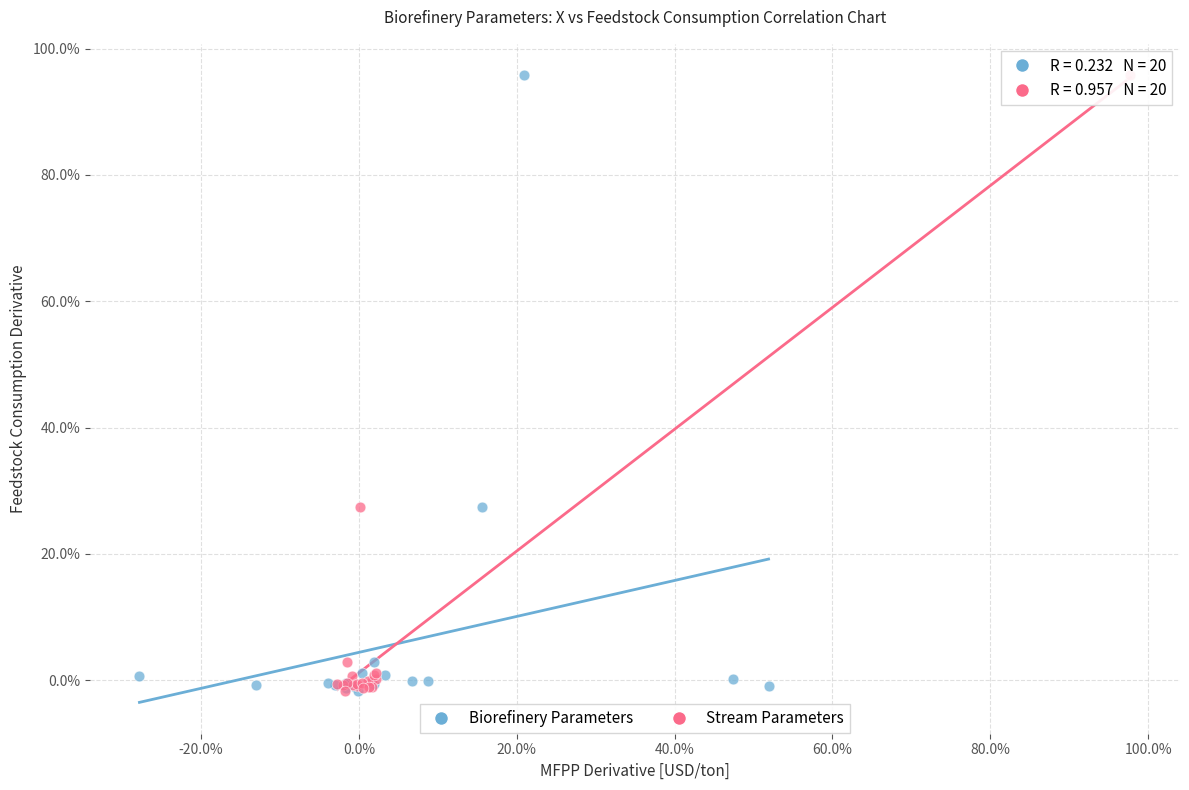

What are all the series names shown in the legend?

Biorefinery Parameters, Stream Parameters